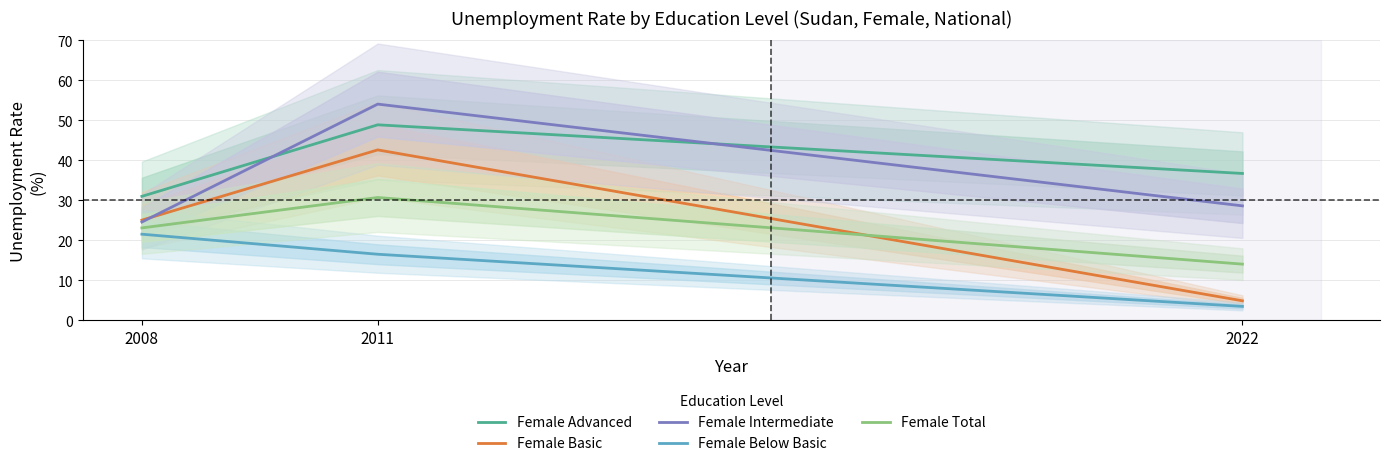

At which label does Female Total reach its minimum?

2022